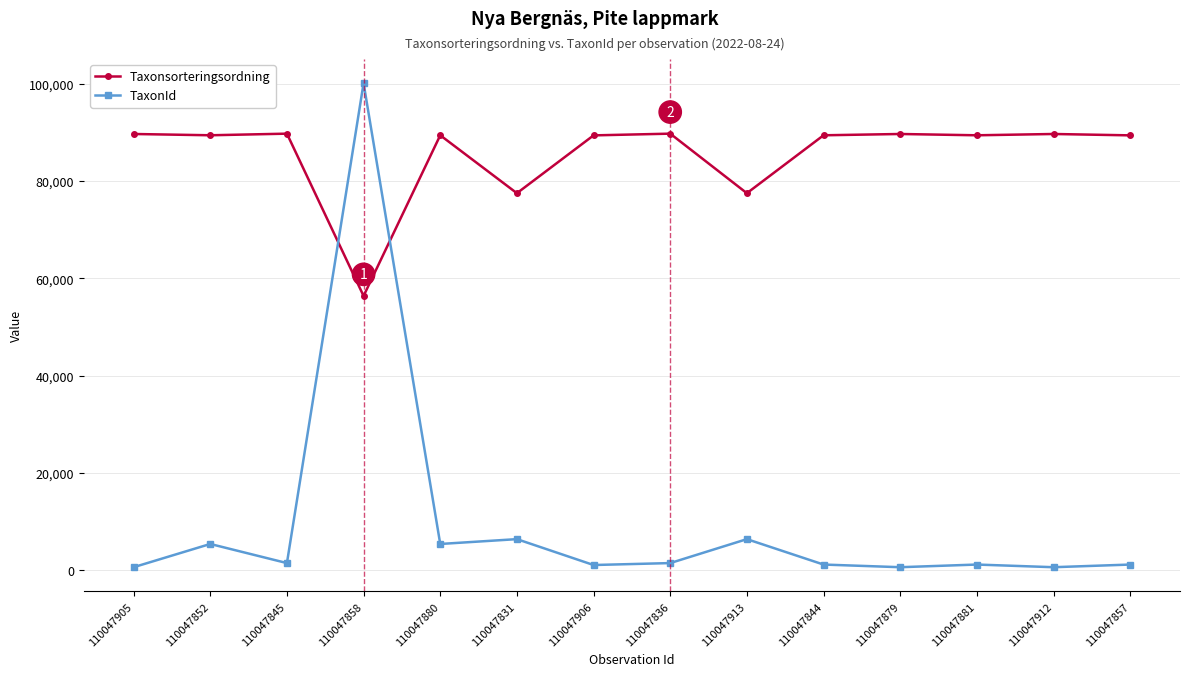

What is the total value across all series at 110047906?

90496